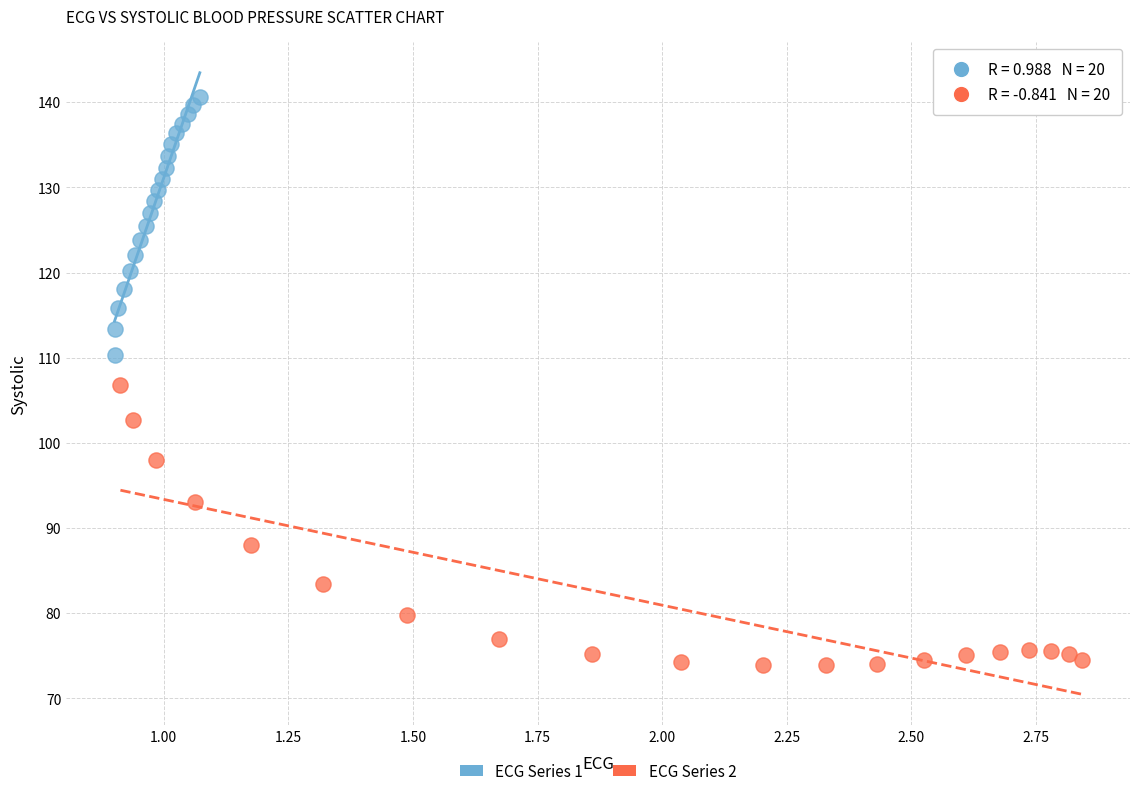

Which series has the widest spread of Y values?

ECG Series 2